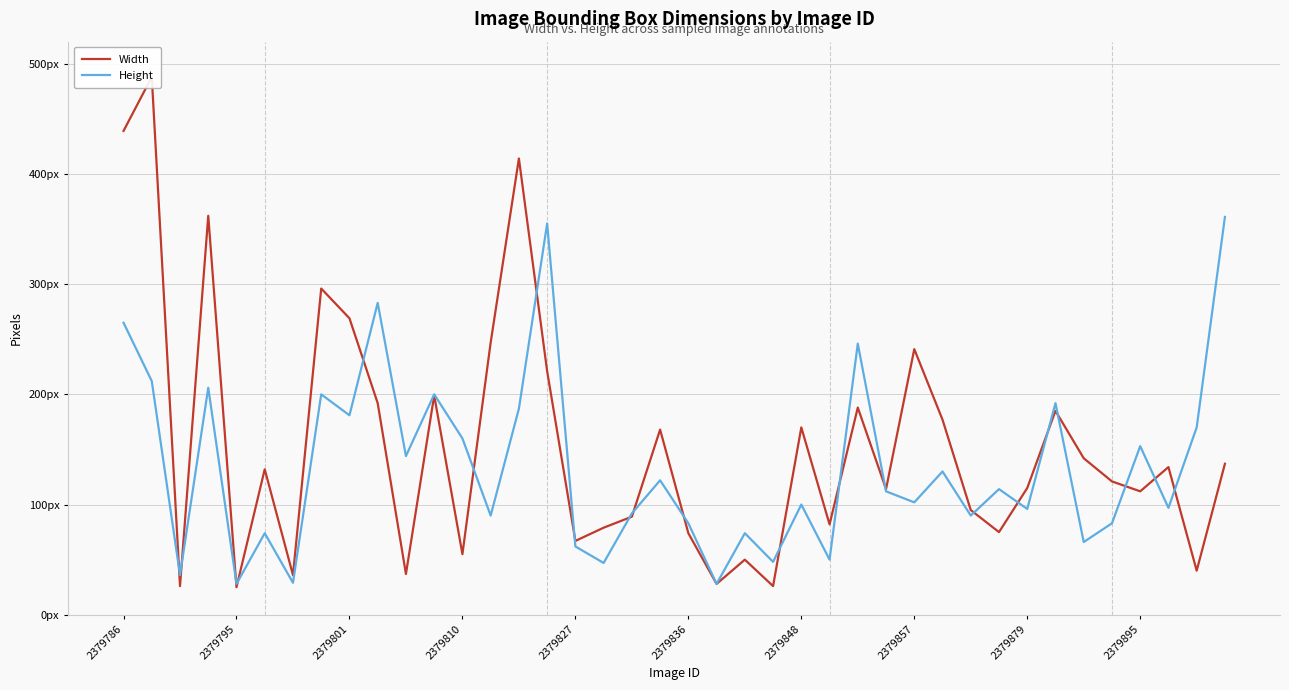

Is this an area chart (filled region under the line)?

No